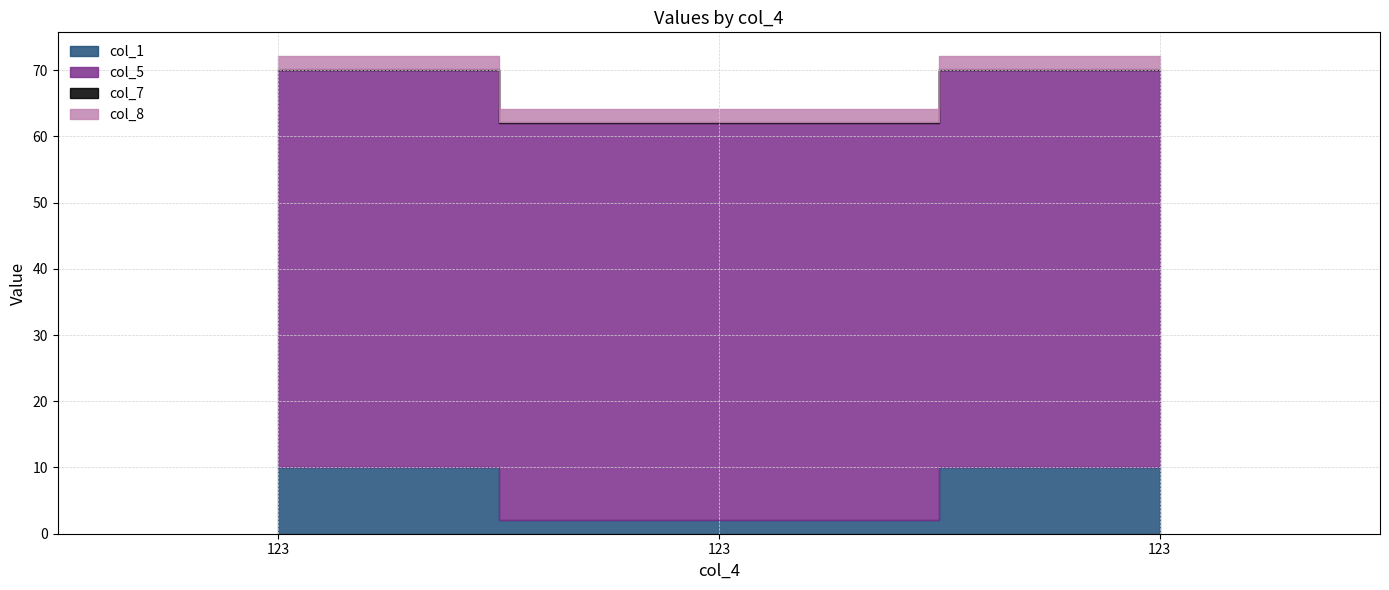

Does the chart have visible grid lines?

Yes